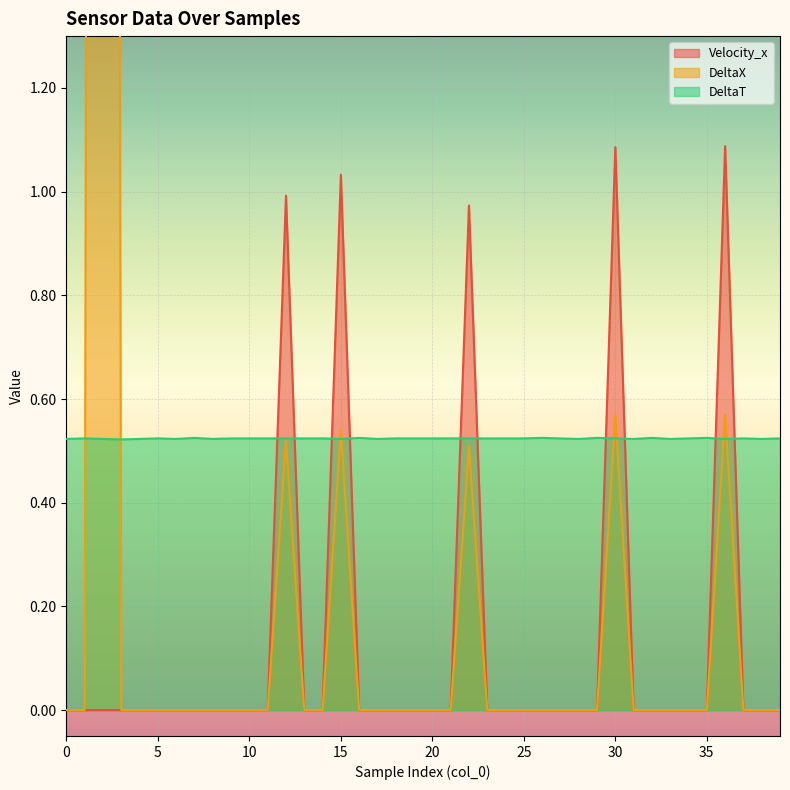

Which series changed the most between 13 and 34?

Velocity_x